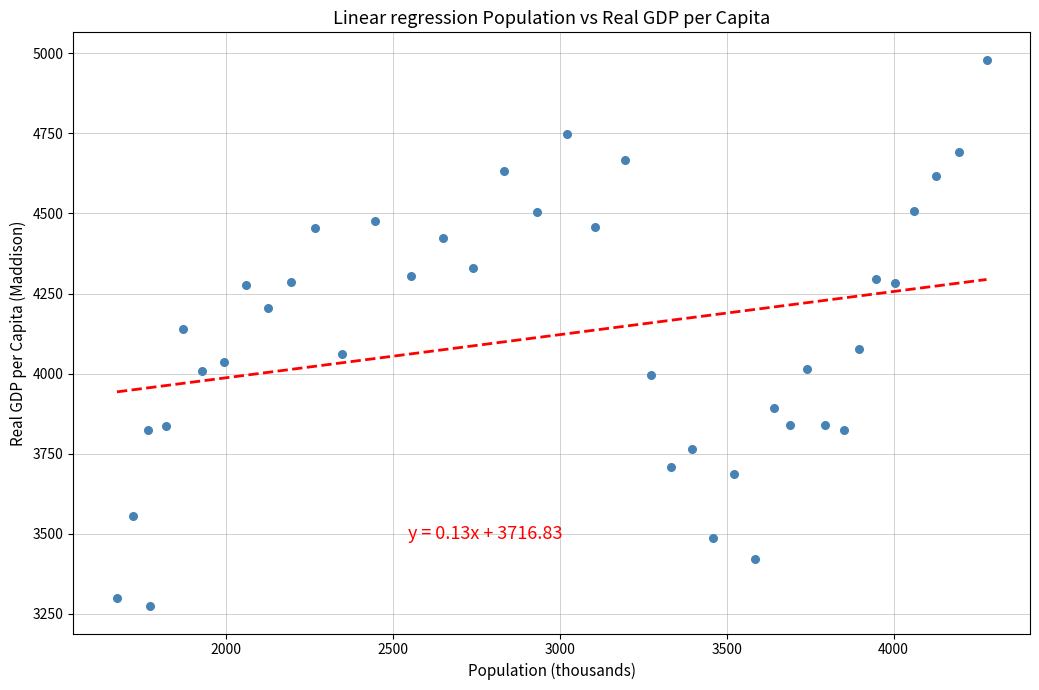

What is the range of Y values (max minus min)?

1707.4